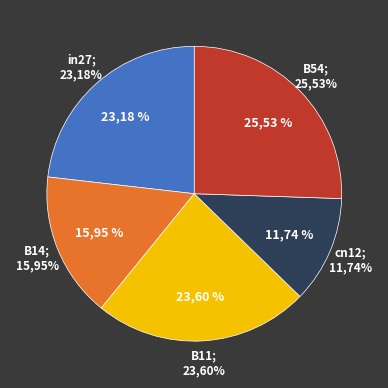

What is the largest slice in the pie chart?

B54